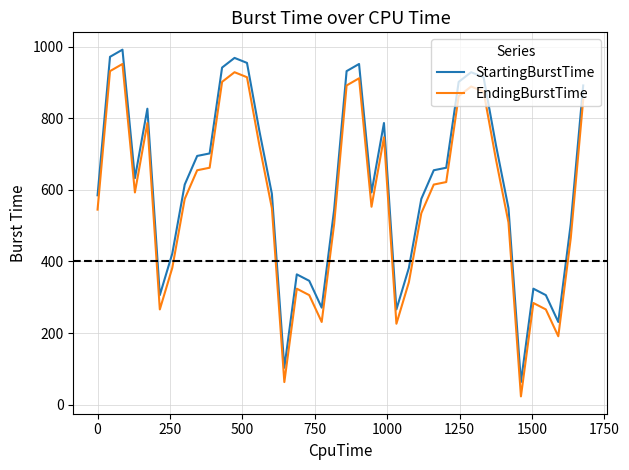

True or false: EndingBurstTime has more than 2 interior local peaks.

True